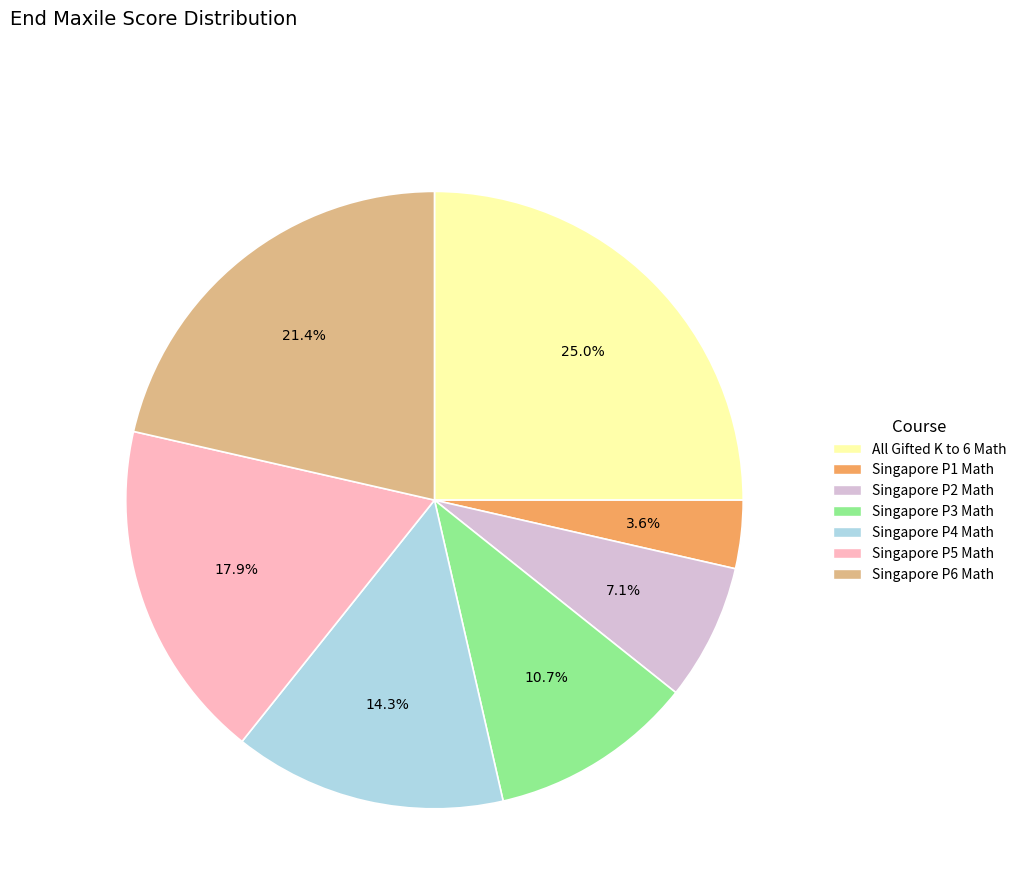

How much of the chart is everything except Singapore P4 Math?

85.7%